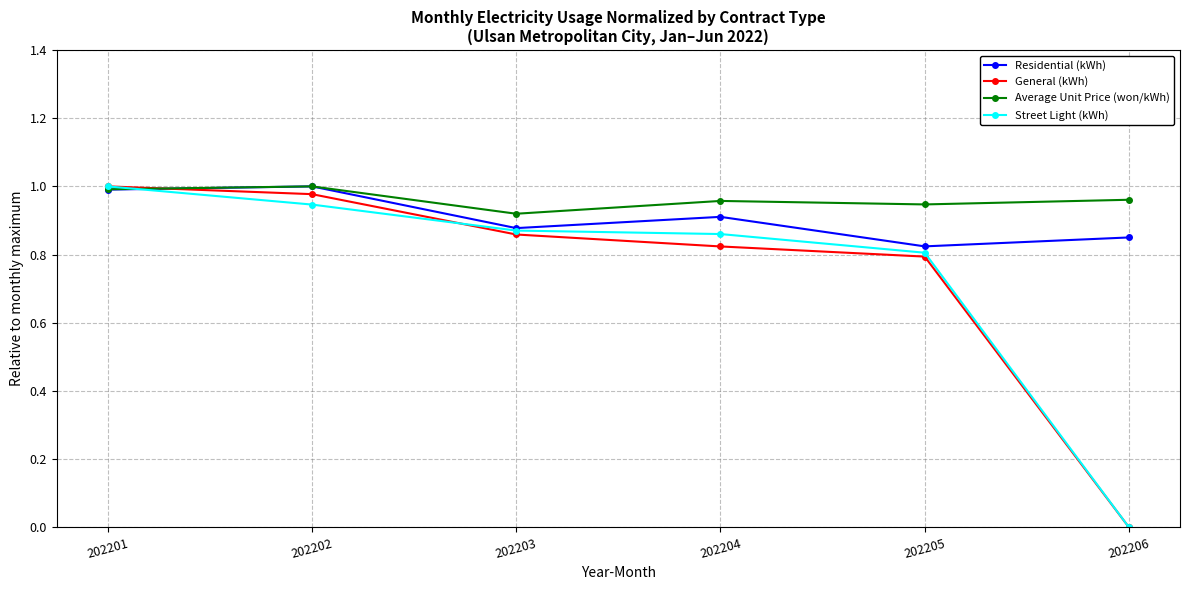

How many lines are shown in the chart?

4